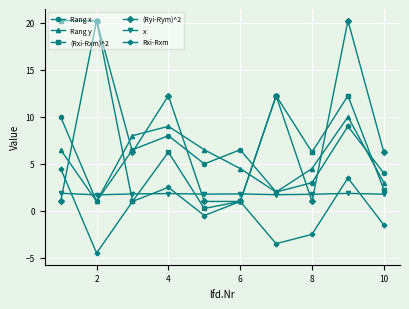

After their last crossing, which series has the higher values: Rang x or x?

Rang x